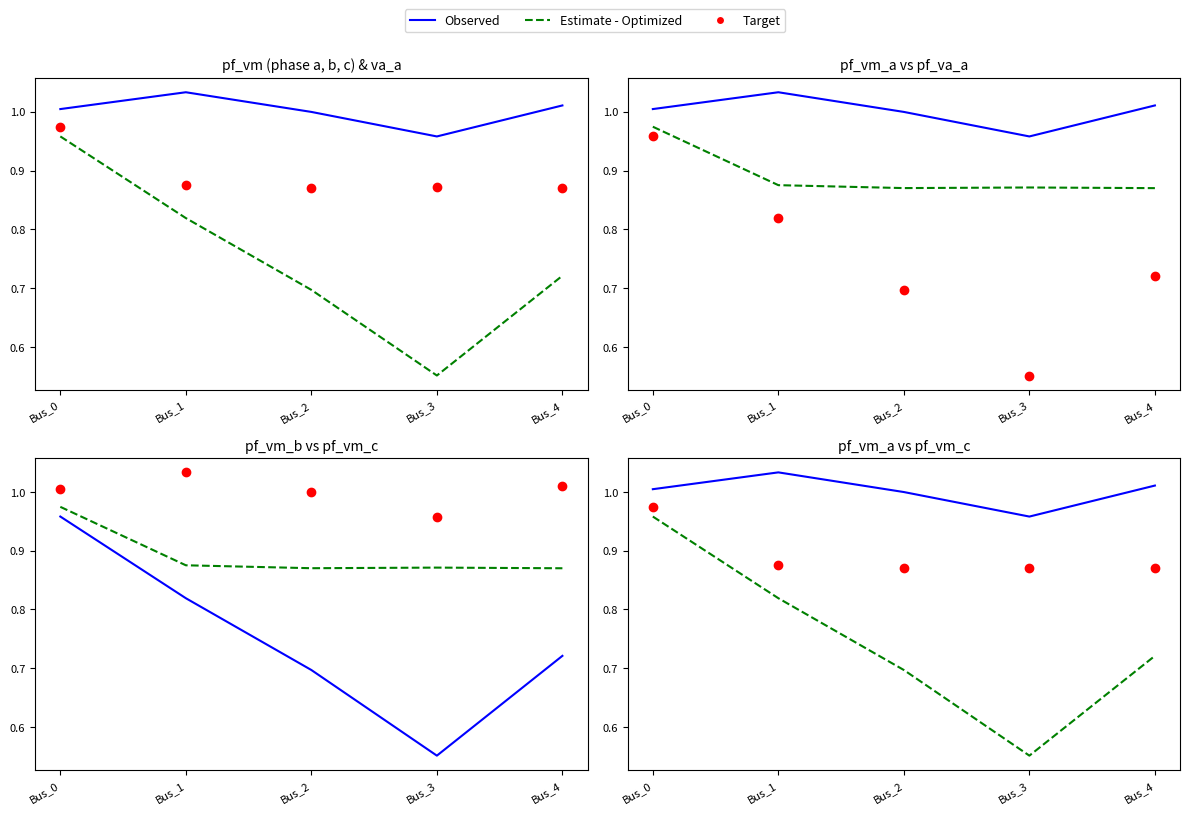

At how many categories does at least one series exceed 0?

5